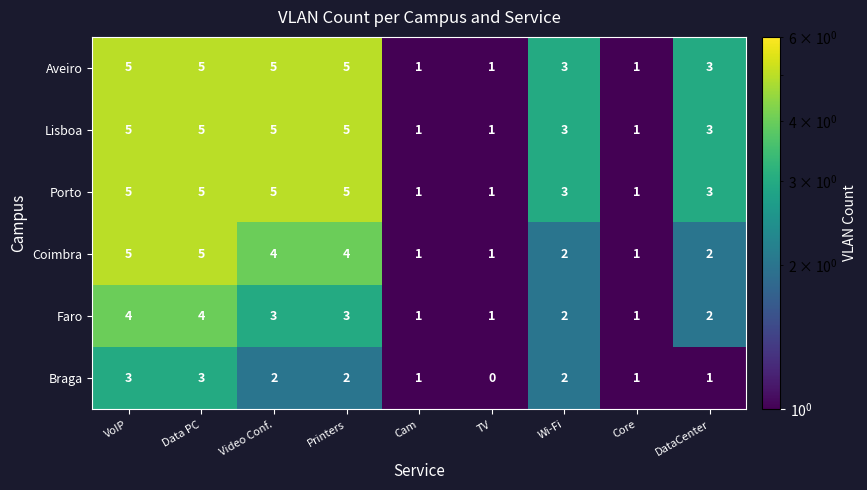

What is the total value across all series at Printers?

24